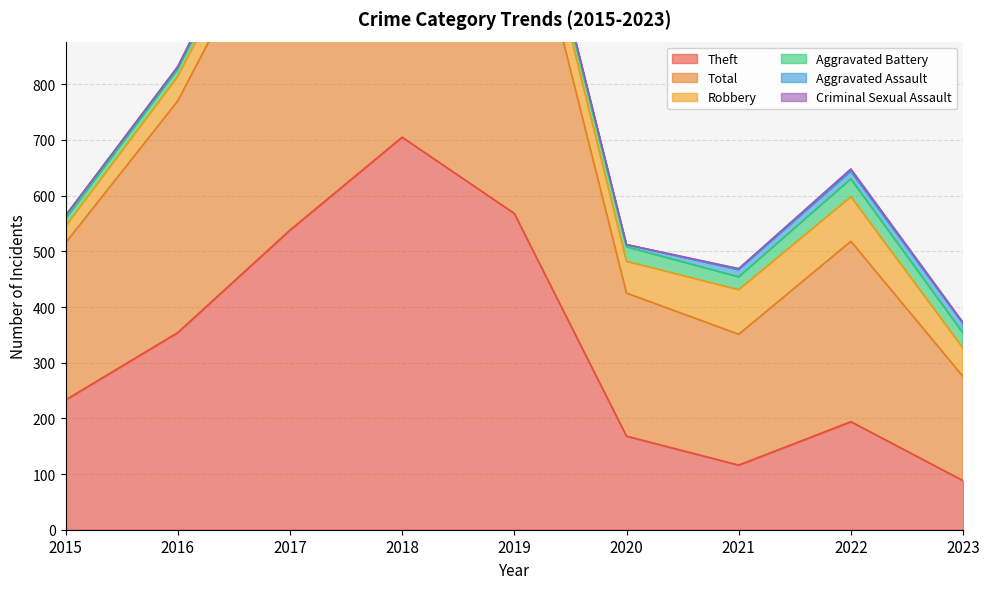

The Robbery series shows 122 at 2022. True or false?

False